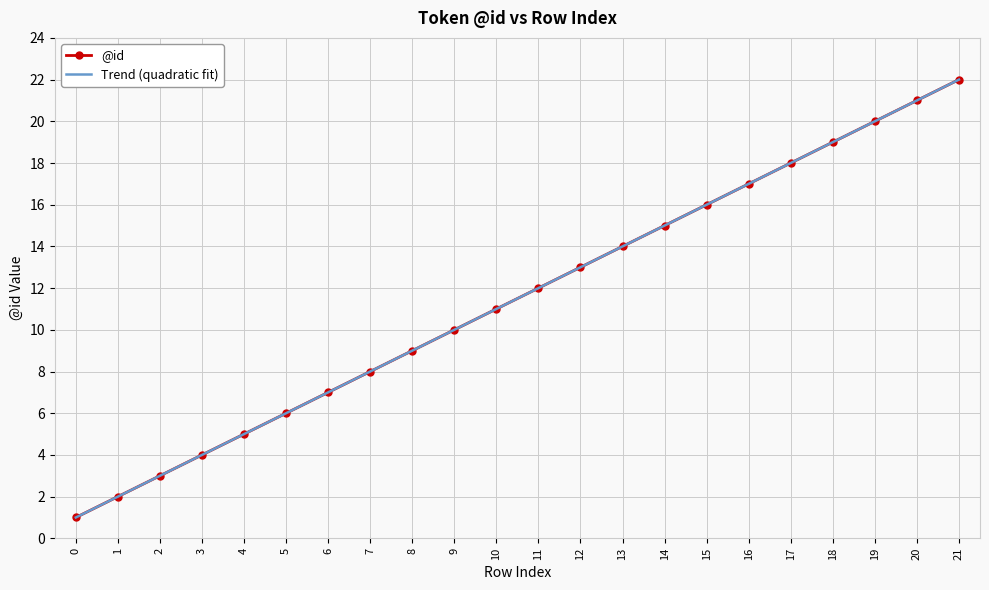

The value of @id at 13 is 14.0. True or false?

True